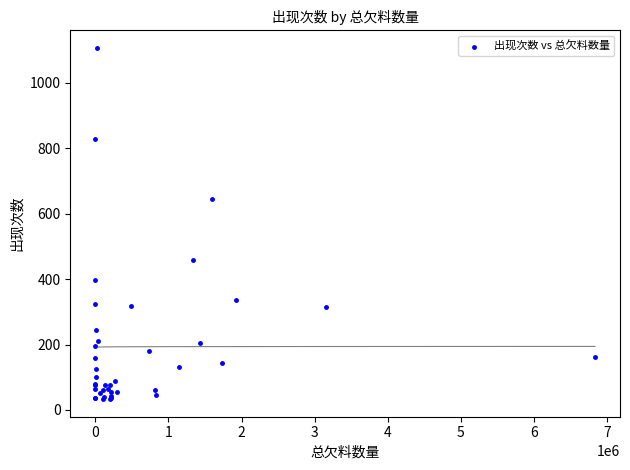

What Y value in the scatter plot is closest to 570?

644